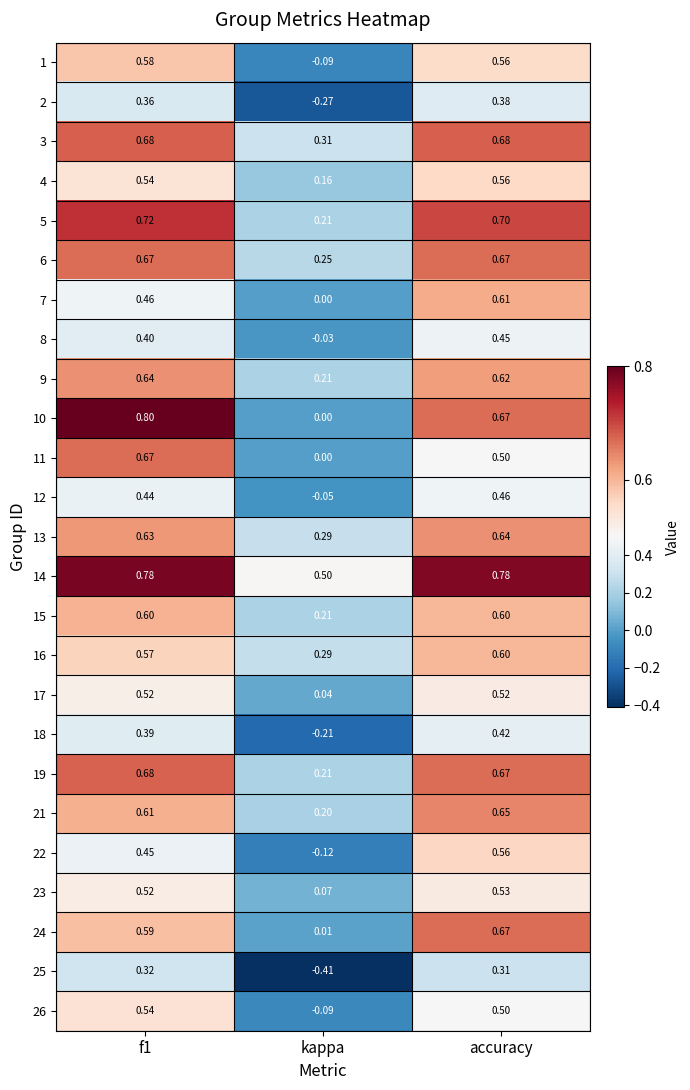

At which label does 19 reach its minimum?

kappa